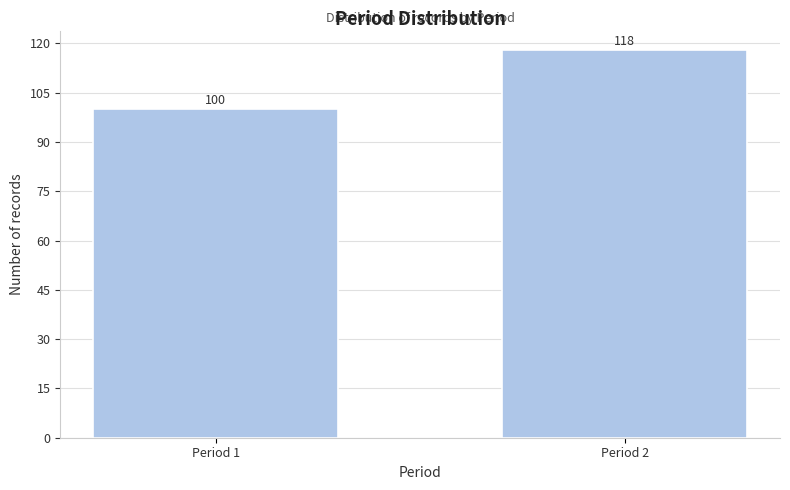

Reading right to left, extract all data points from this chart.

118	100